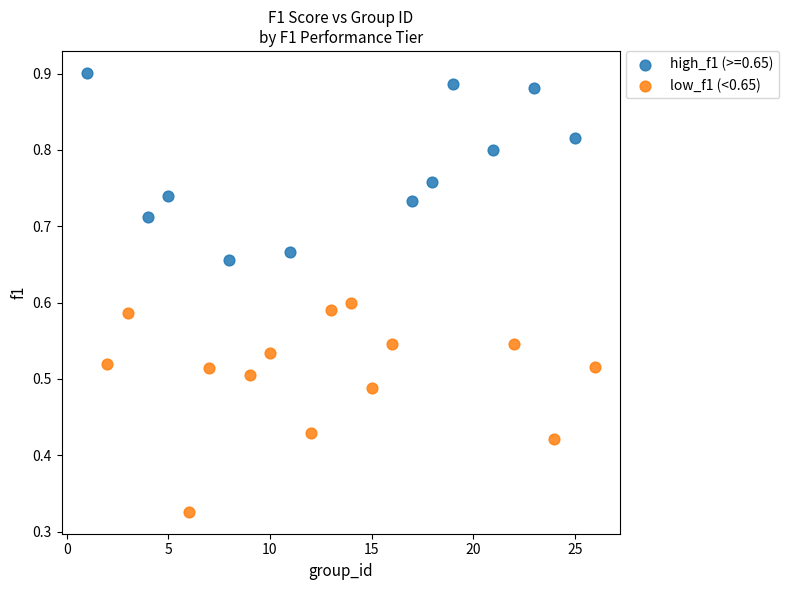

Which series reaches the maximum Y coordinate?

high_f1 (>=0.65)